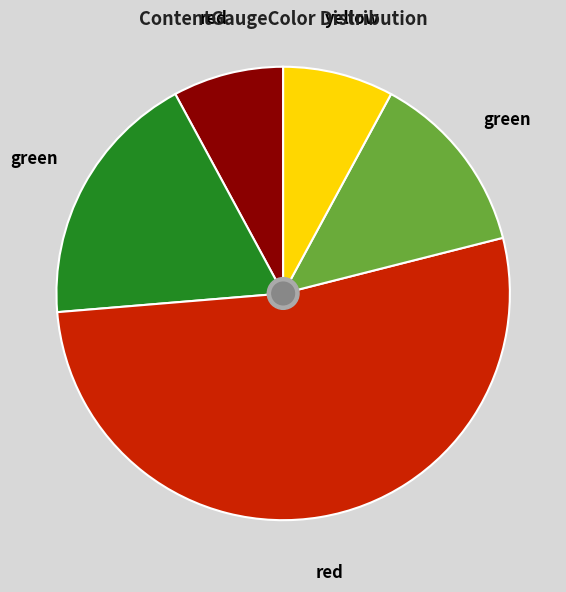

How many slices are in this pie chart?

5